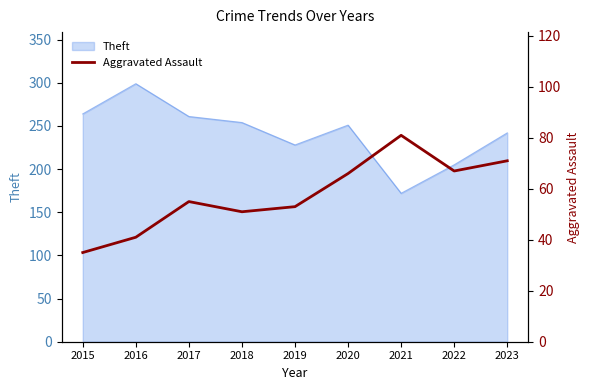

Which category has the highest value in the Theft series?

2016